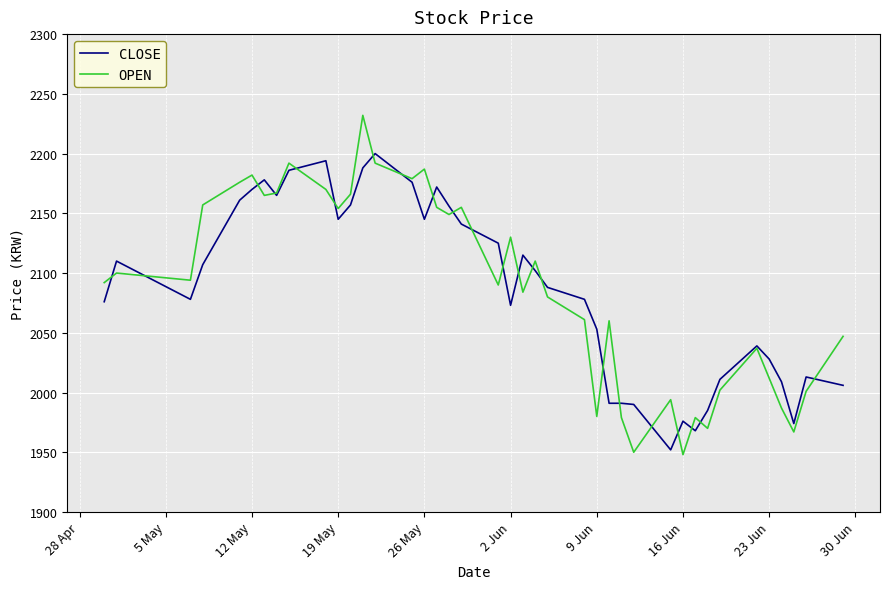

Which series has the largest range (max minus min)?

OPEN